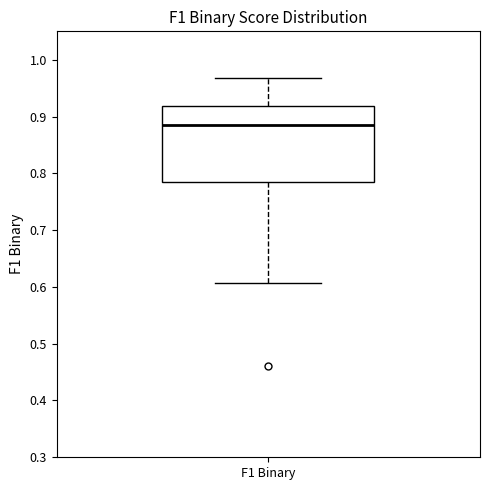

Transcribe this box plot: give where the median line is, the range the box spans, and where the two whiskers end, as read against the y-axis. The values are not printed on the chart, so give them approximately, as read against the axis.

median 0.89, box 0.79 to 0.92, whiskers 0.61 to 0.97